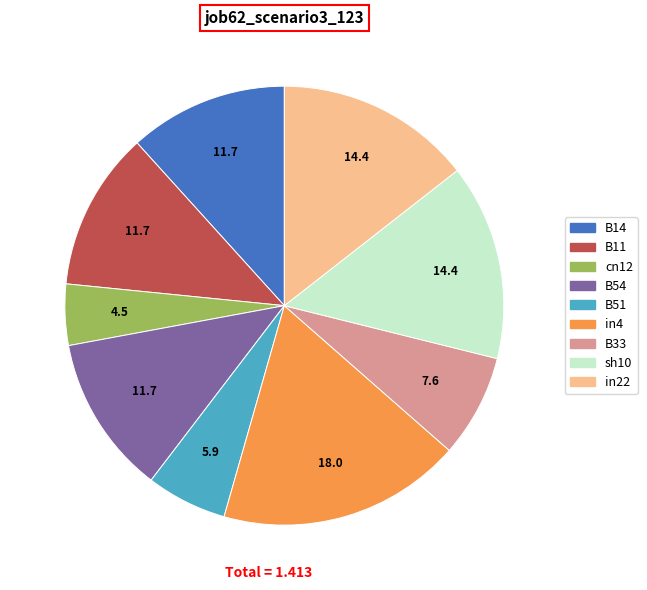

Is it true that B54 is 12% of the pie?

True